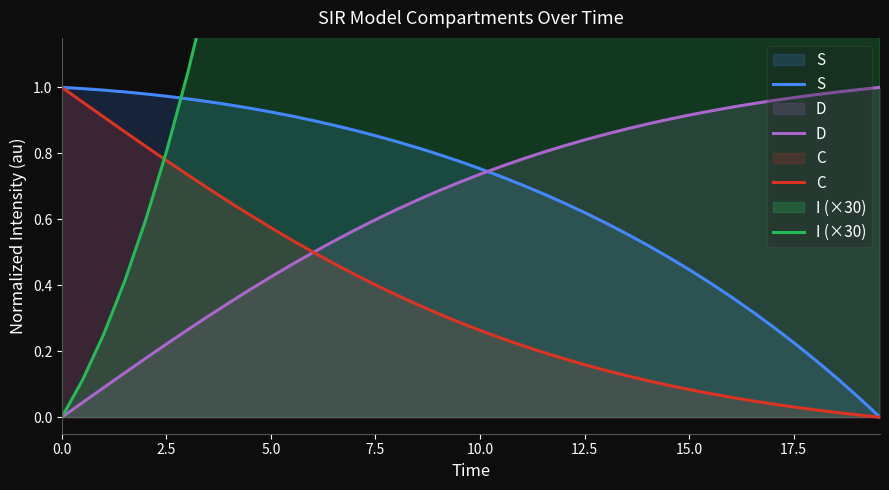

How many lines are shown in the chart?

4